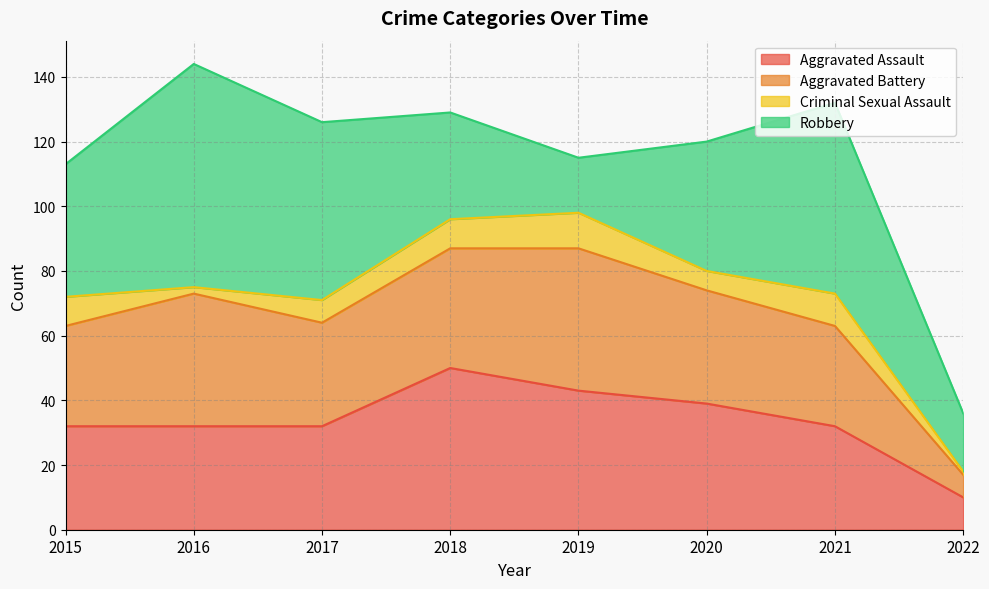

How many values in the Aggravated Battery series exceed 35?

3